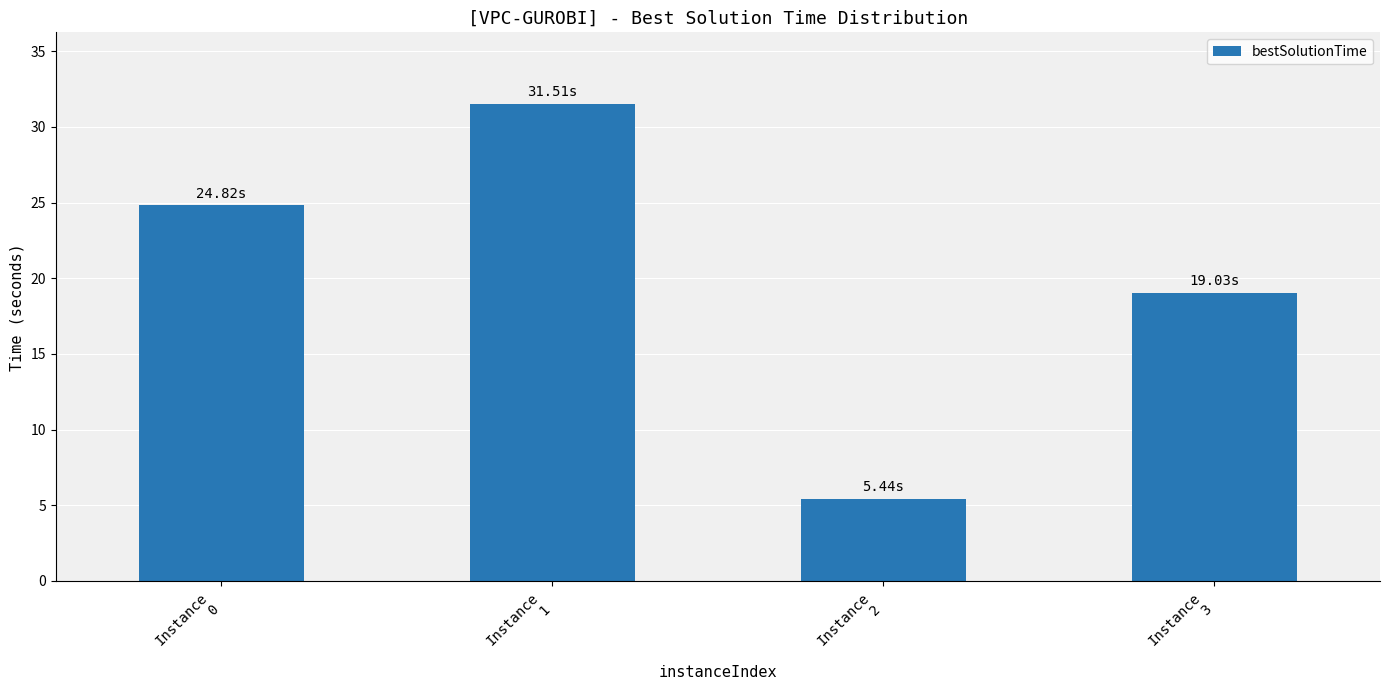

True or false: the data shows 7.4 at Instance
2.

False